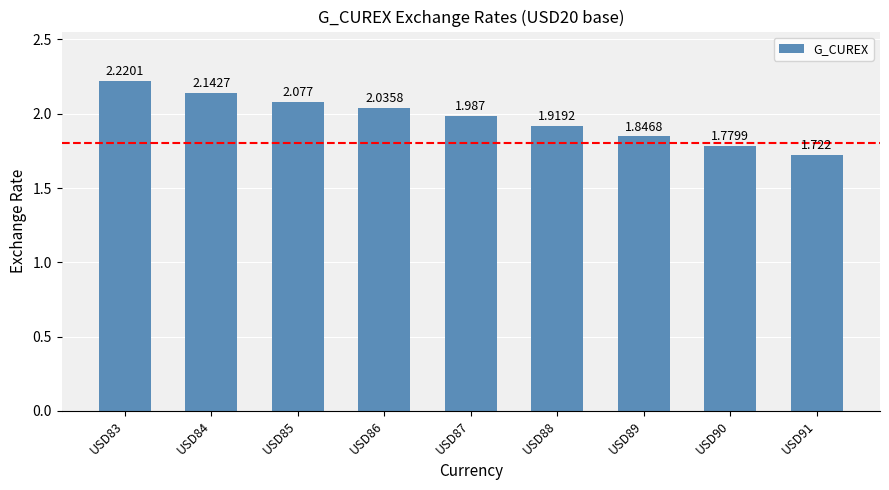

What is the average value?

2.0